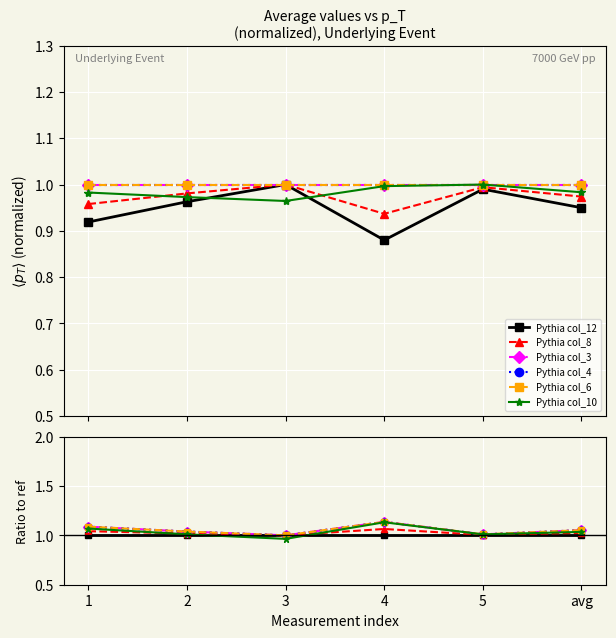

Does the chart display data point markers on the line(s)?

Yes